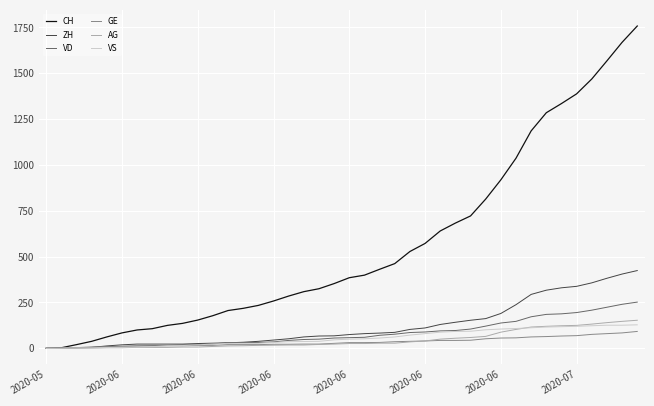

Which series has the largest total across all categories?

CH